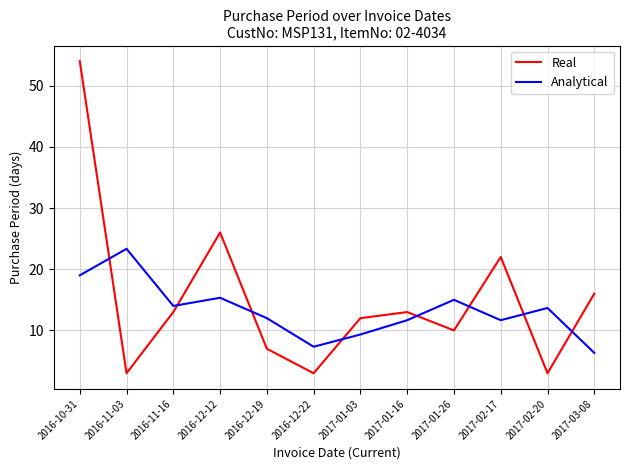

What is the sum of the Real values at 2016-12-22 and 2017-03-08?

19.0